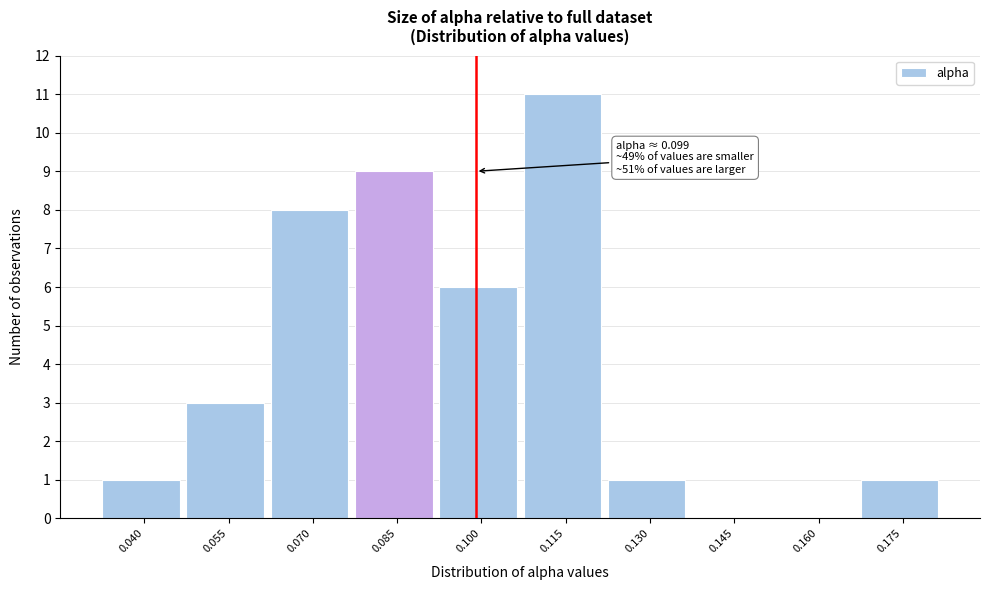

Reading right to left, extract all data points from this chart.

0.175=1	0.160=0	0.145=0	0.130=1	0.115=11	0.100=6	0.085=9	0.070=8	0.055=3	0.040=1